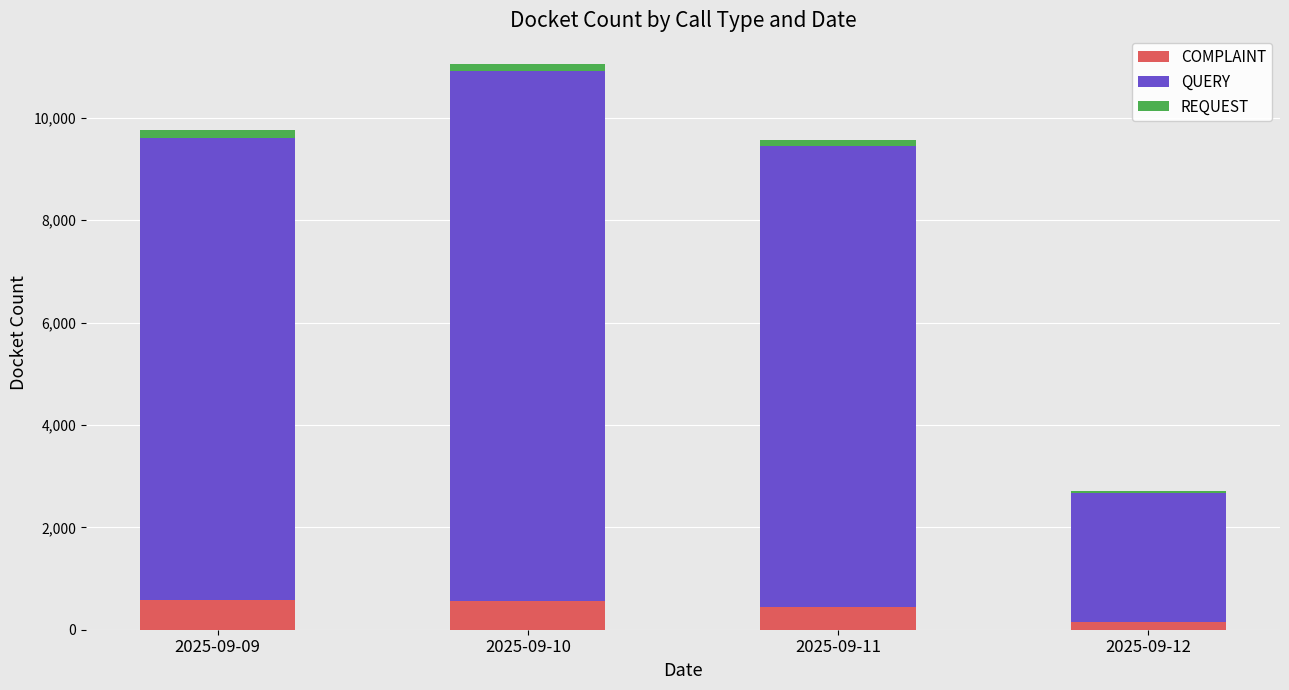

Are the bars horizontal?

No